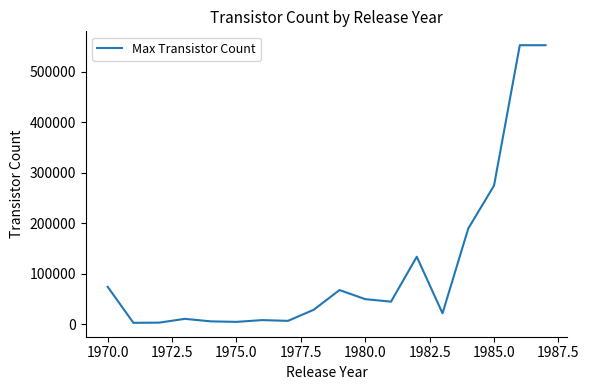

Count the number of categories in the chart.

18